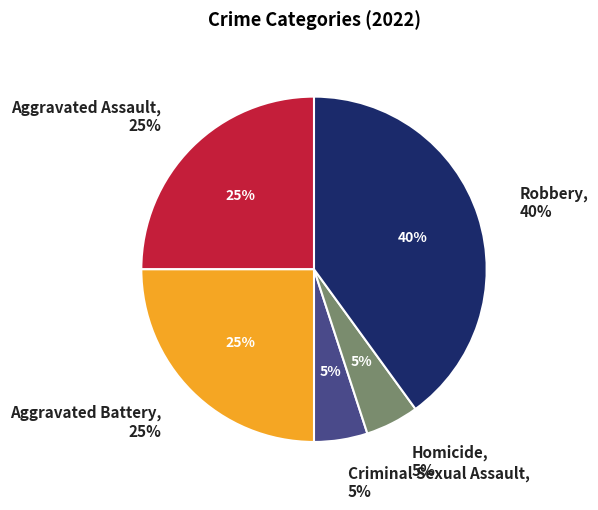

Does Homicide account for over 50% of the chart?

No